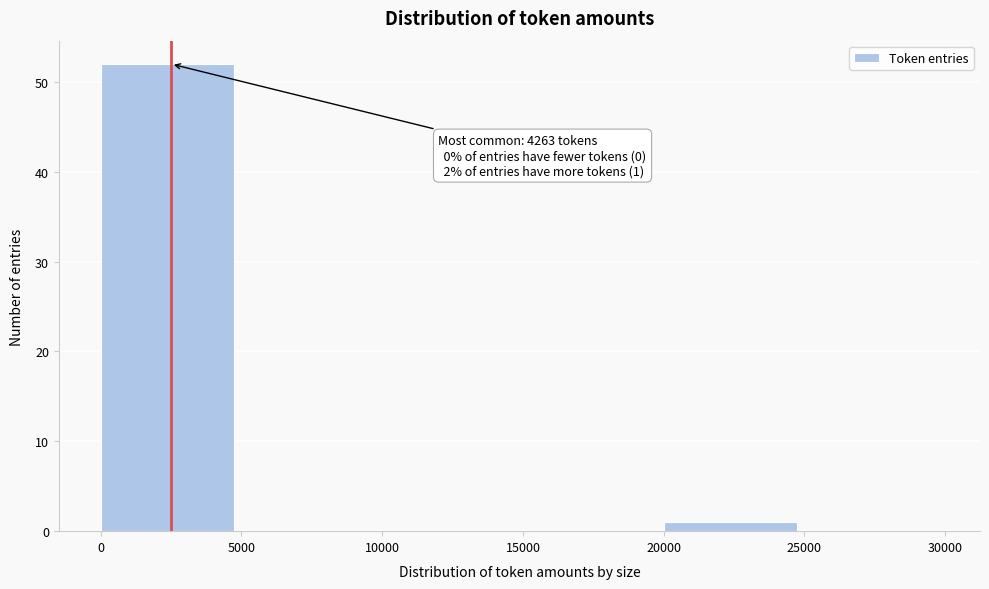

Over which range of the x-axis is the bar tallest?

0 to 5000